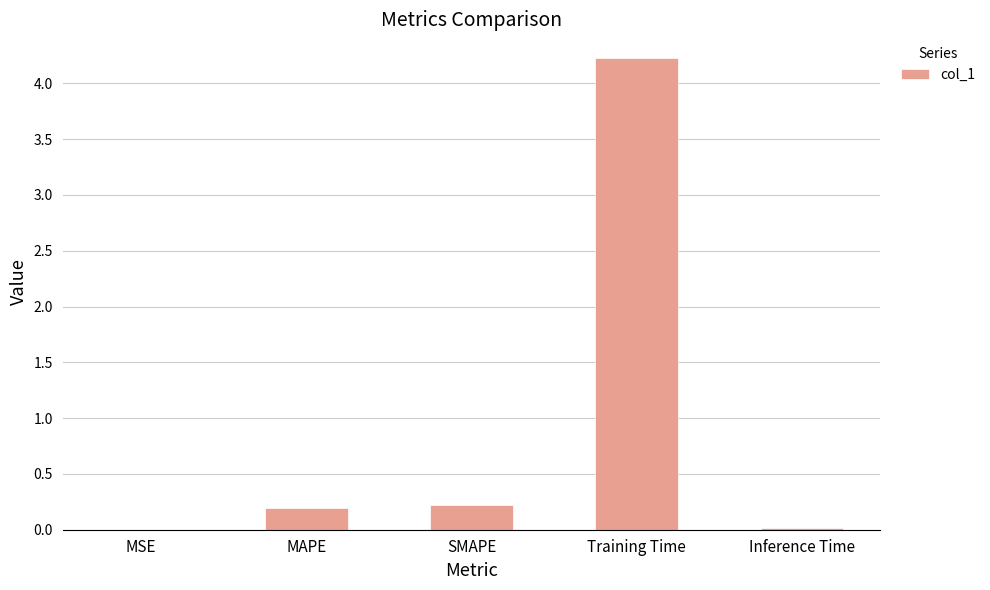

What is the sum of the values at Training Time and MAPE?

4.4